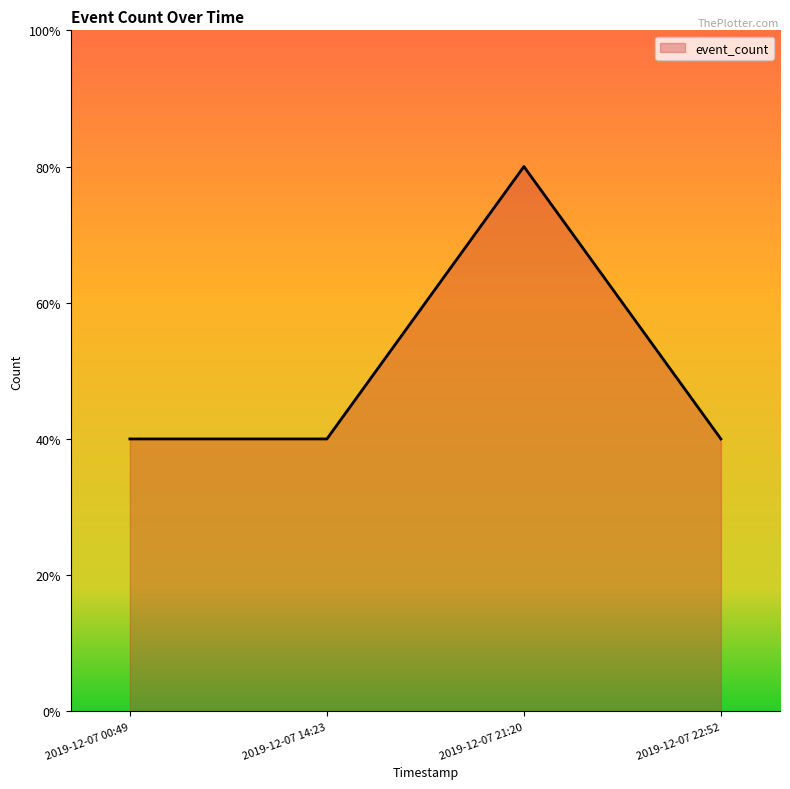

Where is the first local maximum?

2019-12-07 21:20